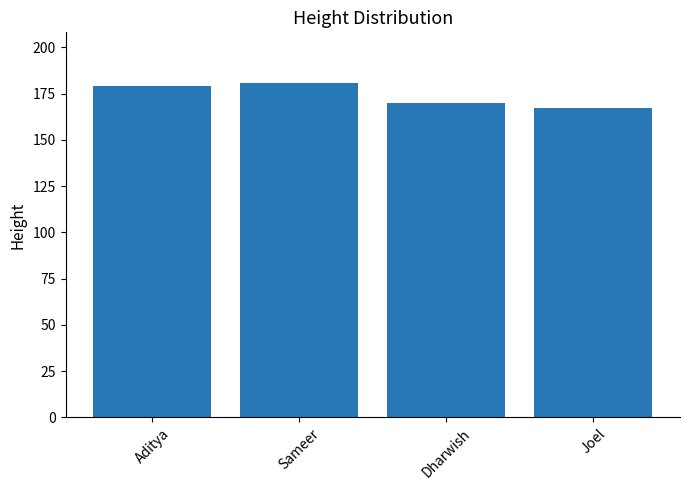

What is the value of the 3rd bar from the left?

170